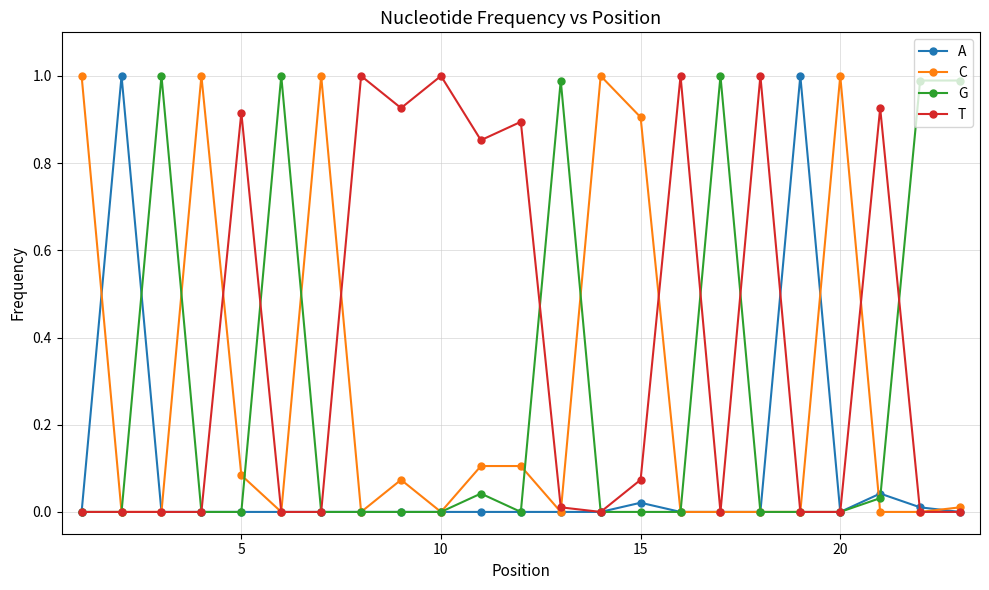

True or false: A has more than 2 interior local peaks.

True